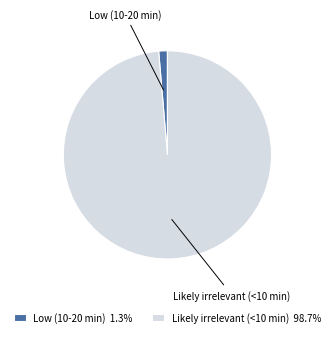

Combined, do Low (10-20 min) 1.3% and Likely irrelevant (<10 min) 98.7% account for over 50%?

Yes